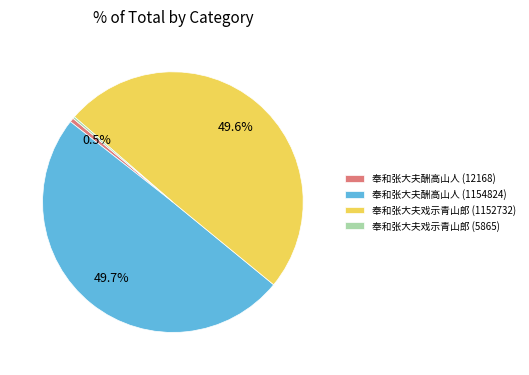

What portion of the pie excludes 奉和张大夫酬高山人 (12168)?

99.5%